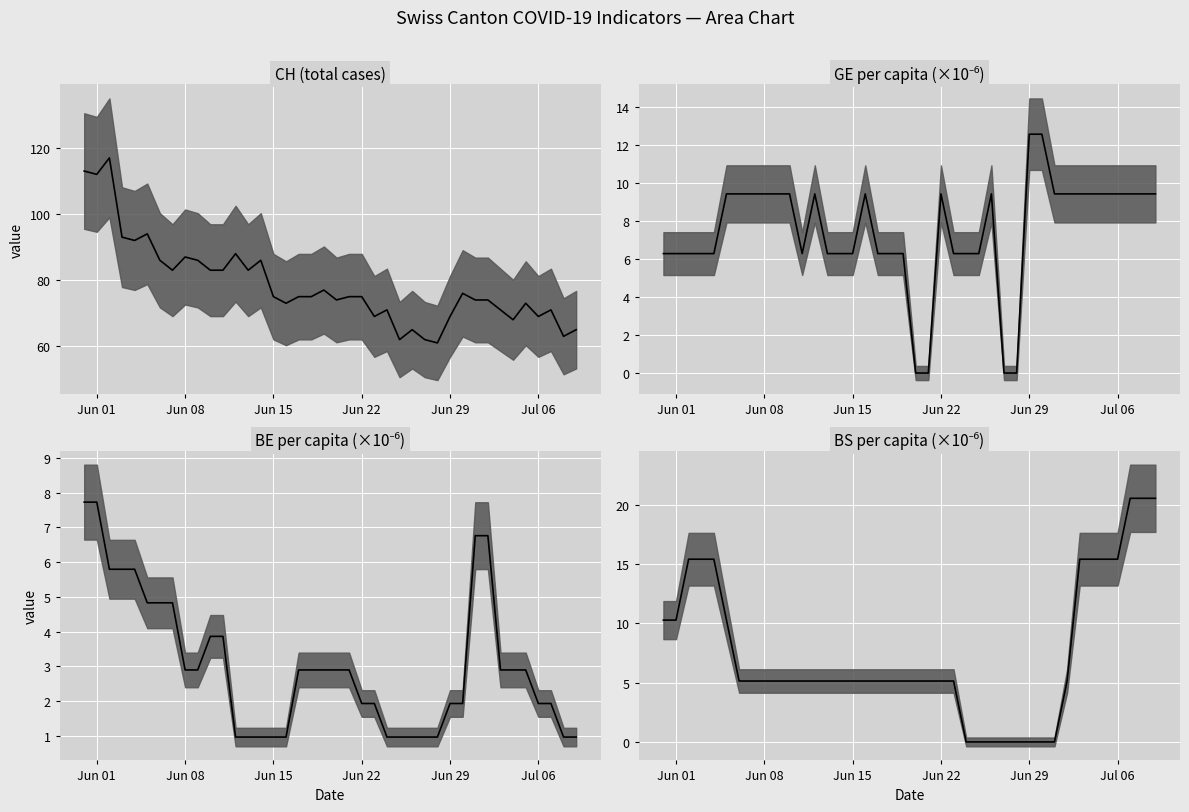

True or false: CH median and GE_pc median cross at least once.

False